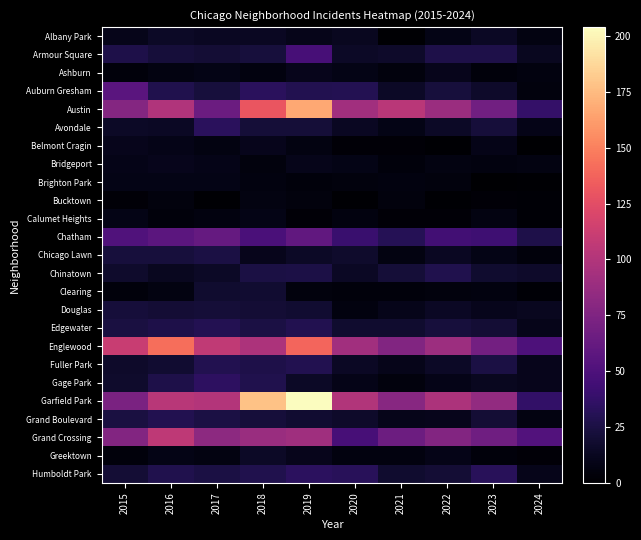

How many series are shown in this chart?

25